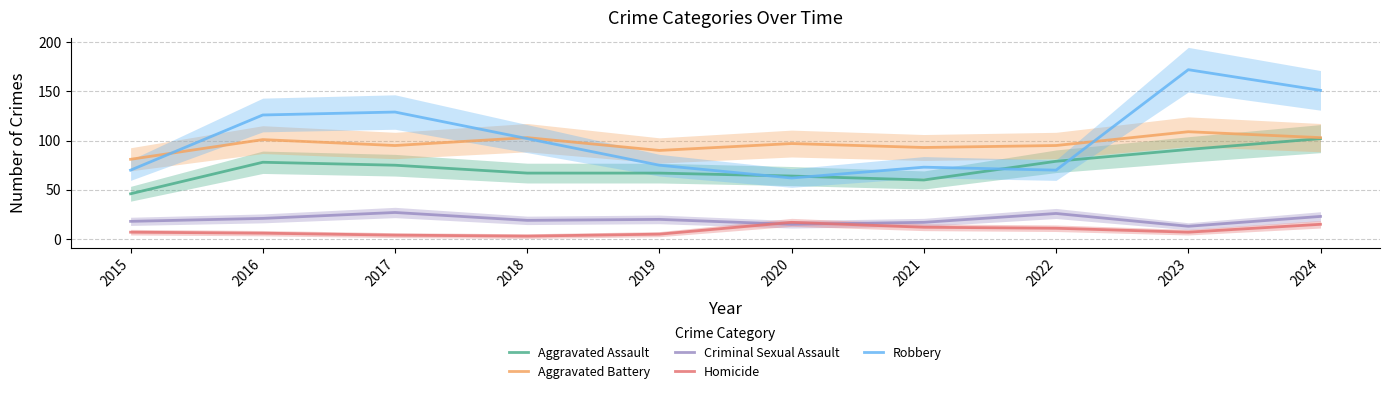

Which series has the largest range (max minus min)?

Robbery